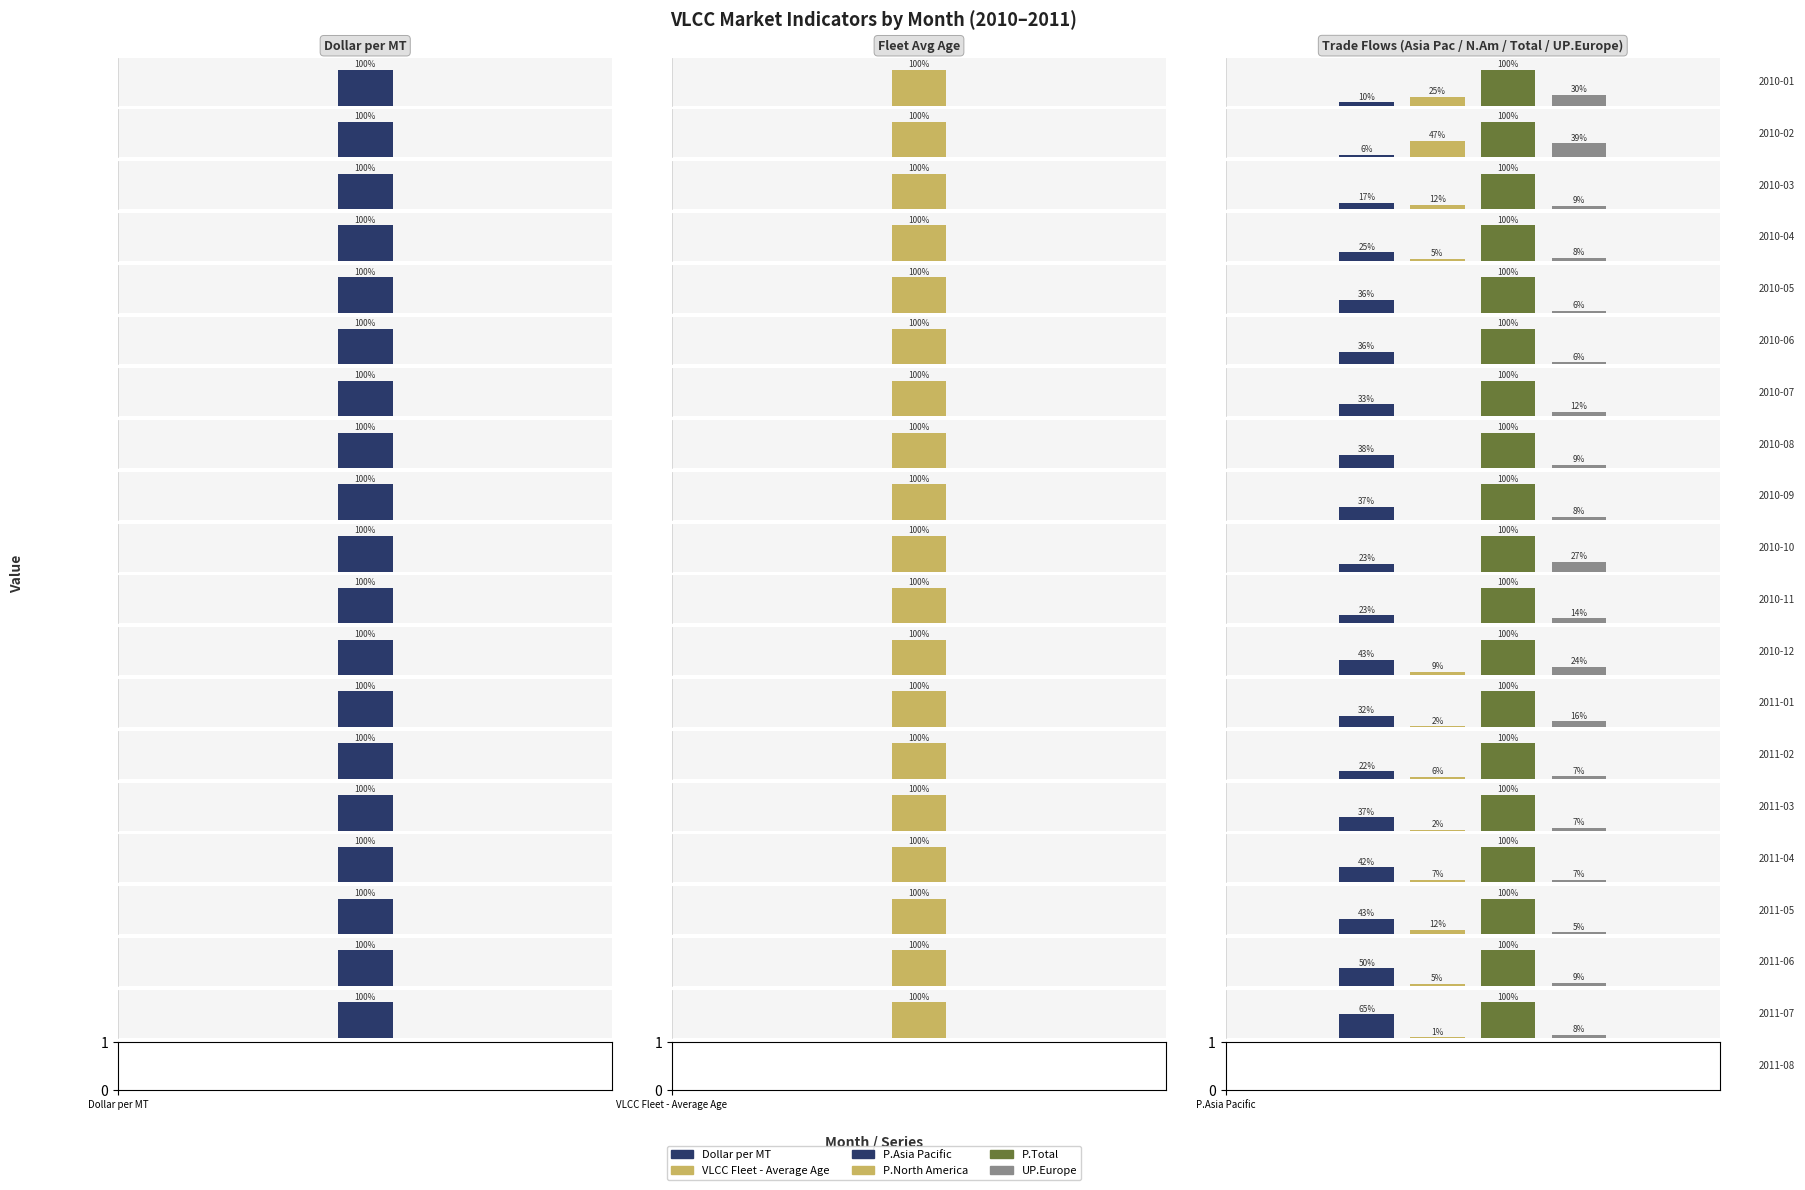

Between 2010-01 and 2010-02, which series saw the biggest shift?

P.North America